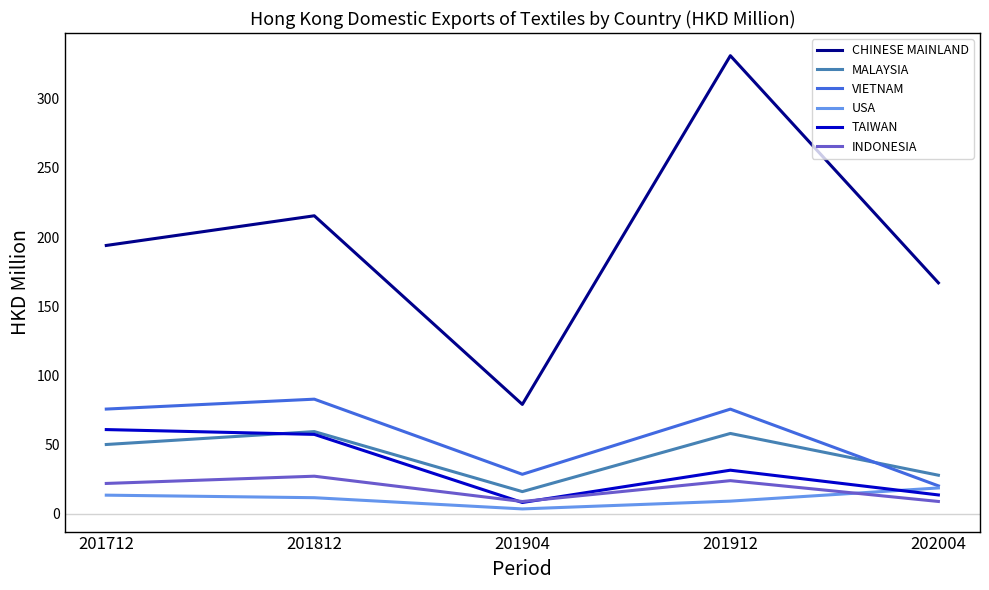

Between 201712 and 202004, which series saw the biggest shift?

VIETNAM